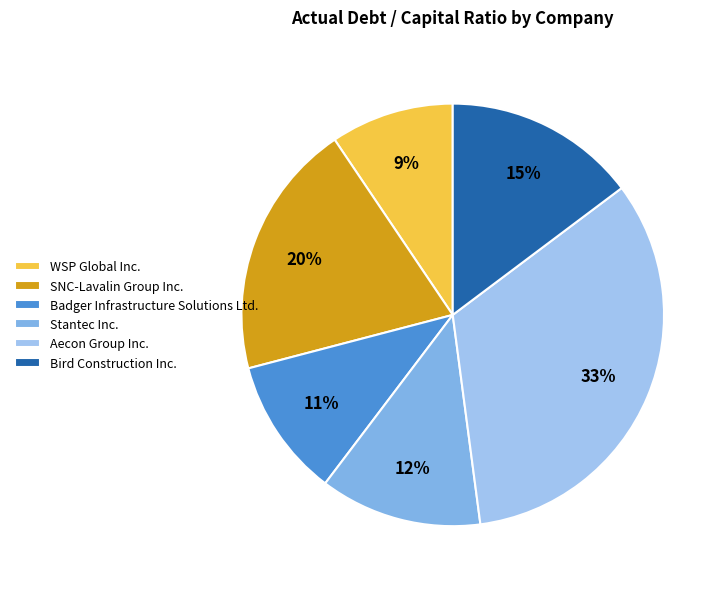

The Bird Construction Inc. slice represents 15% of the pie. True or false?

True